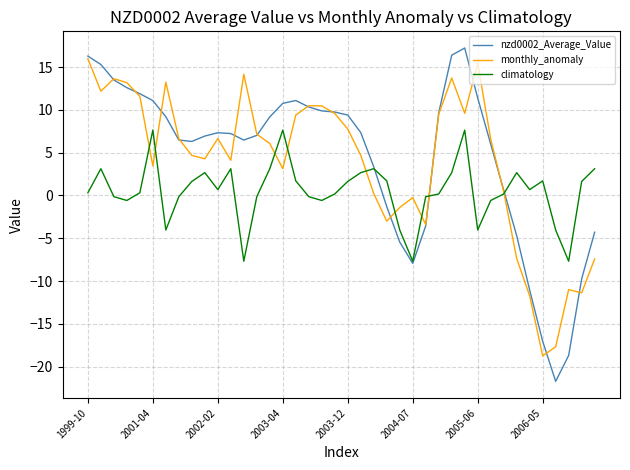

What is the smallest value displayed?

-21.7